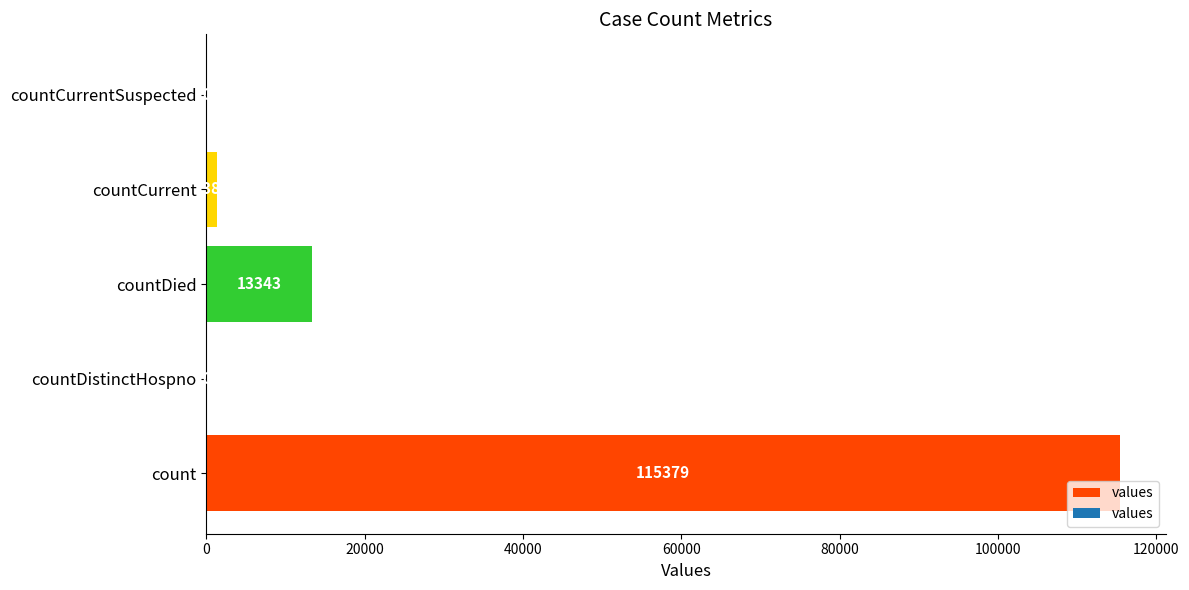

Reading bottom to top, what are all the values shown in this chart?

count=115379	countDistinctHospno=0	countDied=13343	countCurrent=1383	countCurrentSuspected=0